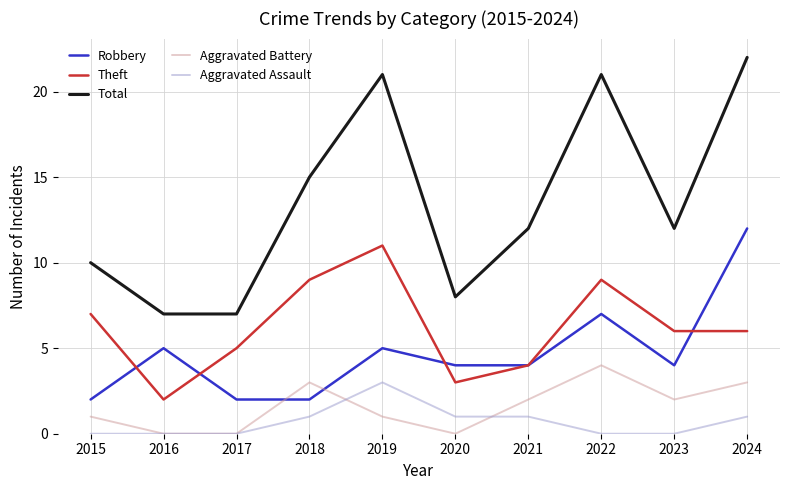

Does the chart display data point markers on the line(s)?

No